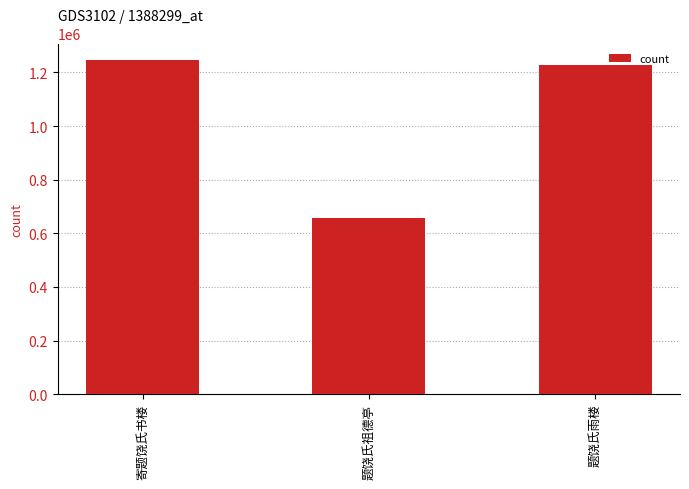

How many data points are less than 1229452?

1